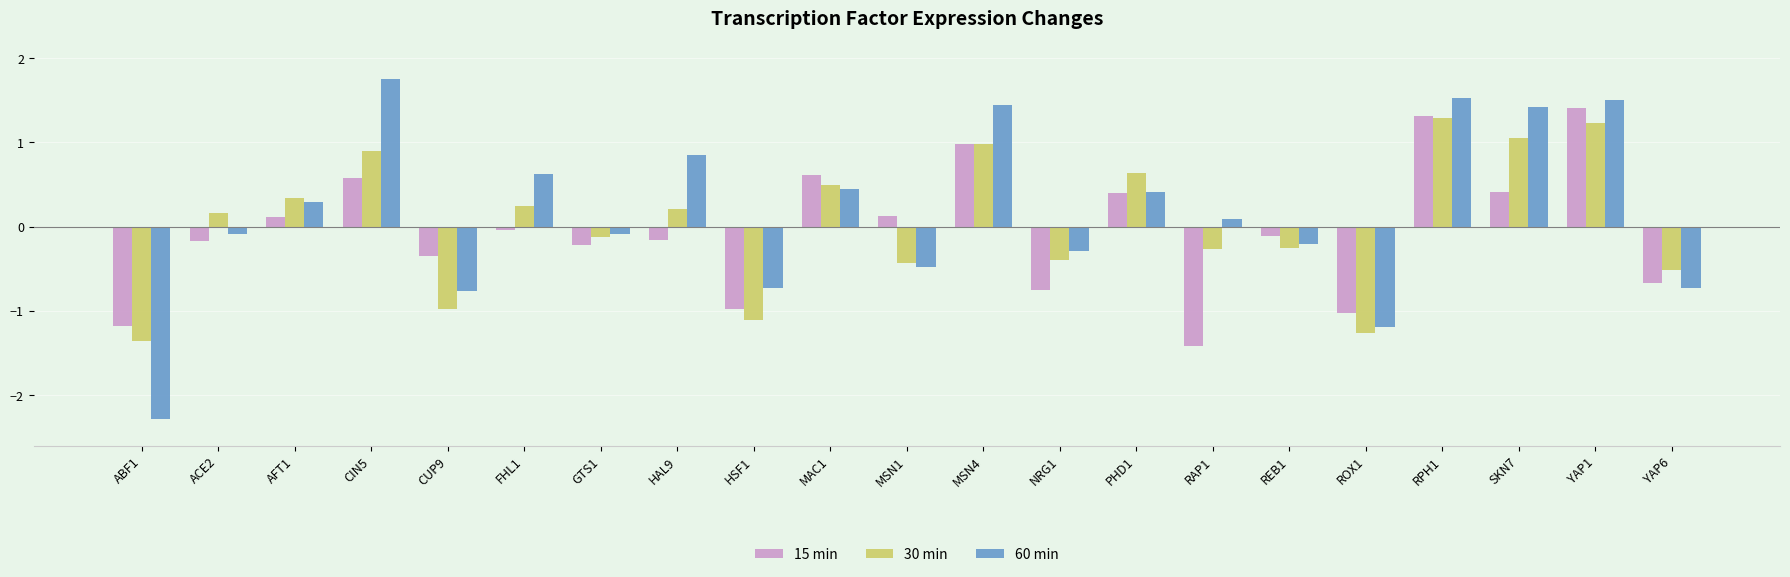

List the series in order of their peak value, highest first.

60 min, 15 min, 30 min